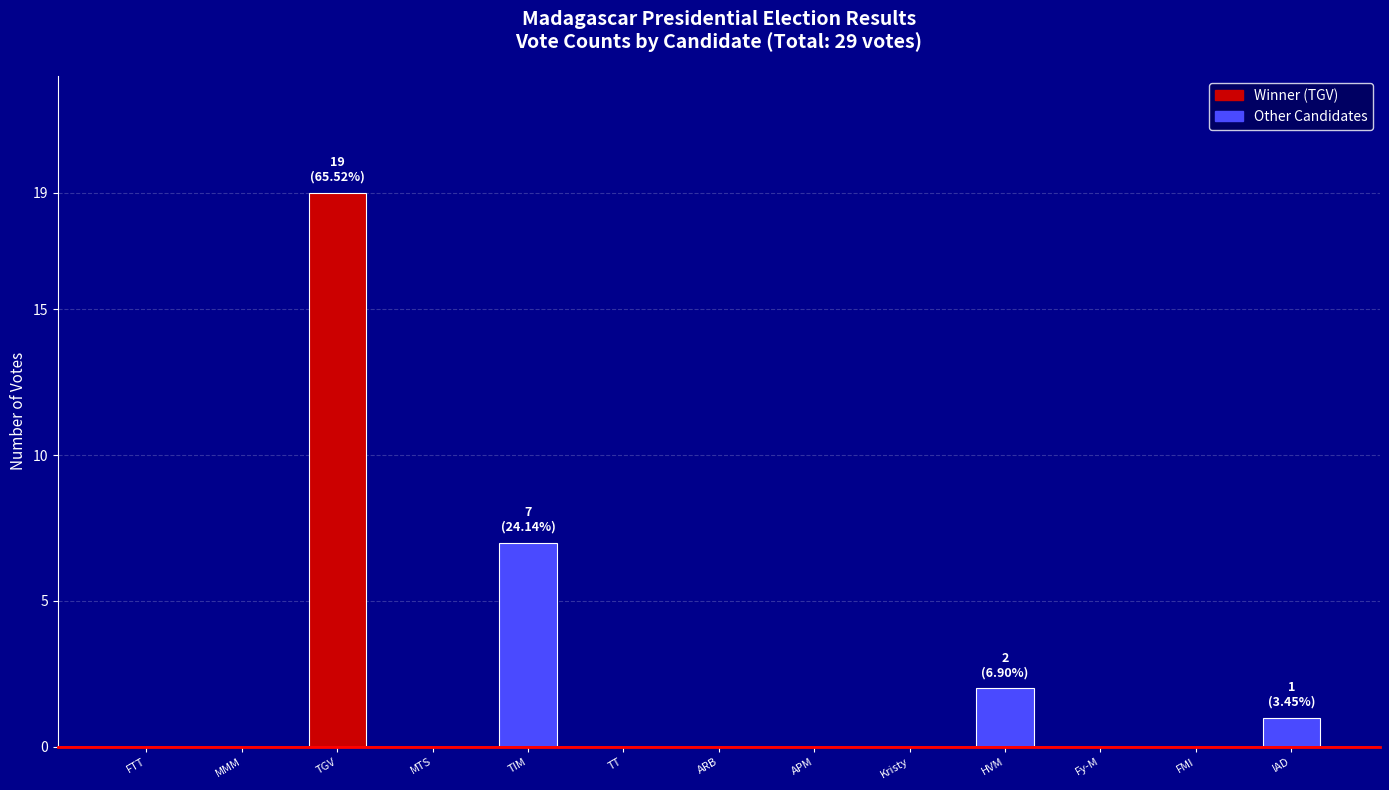

Are the bars grouped side by side (vs. stacked)?

No